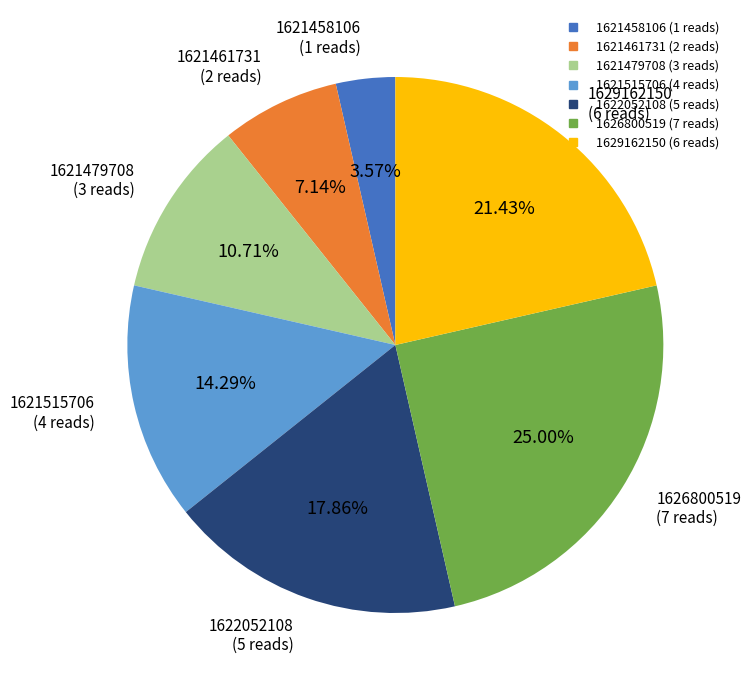

Is there any slice that represents more than half of the pie?

No